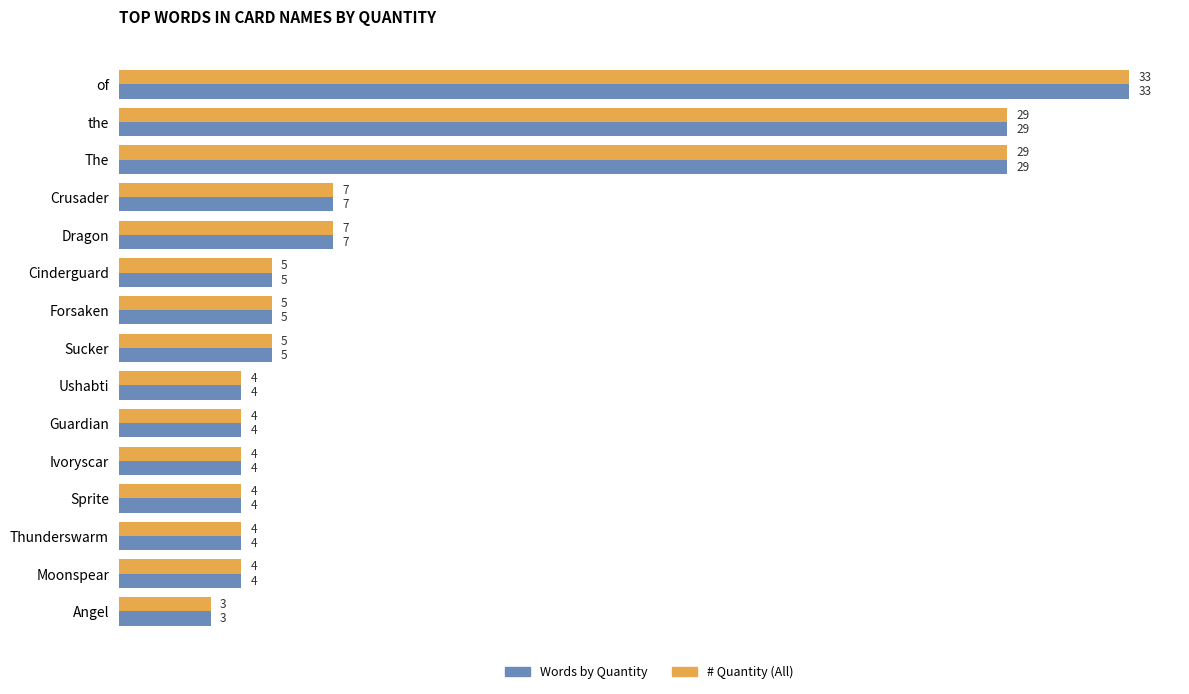

Is the value of Words by Quantity at Dragon greater than the value of # Quantity (All) at Sprite?

Yes